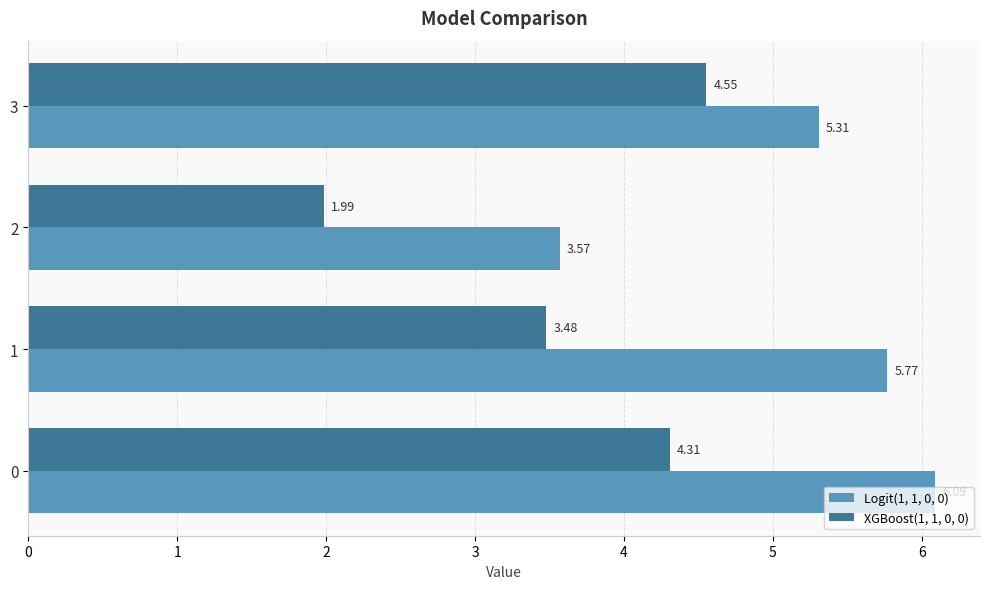

What is the sum of the XGBoost(1, 1, 0, 0) values at 1 and 3?

8.0